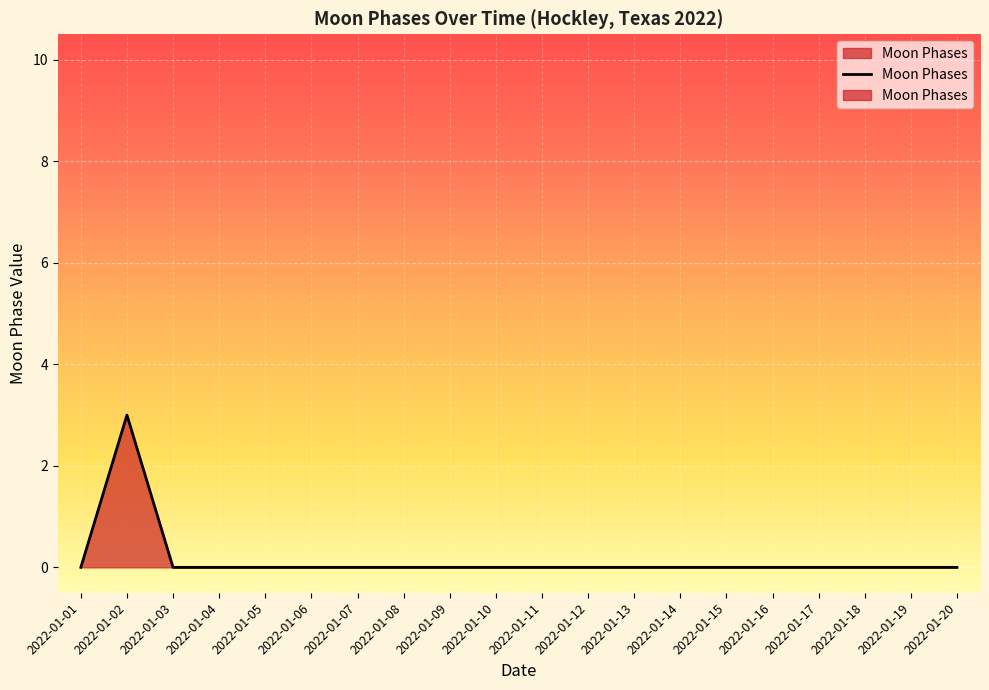

True or false: the data has more than 2 interior local peaks.

False